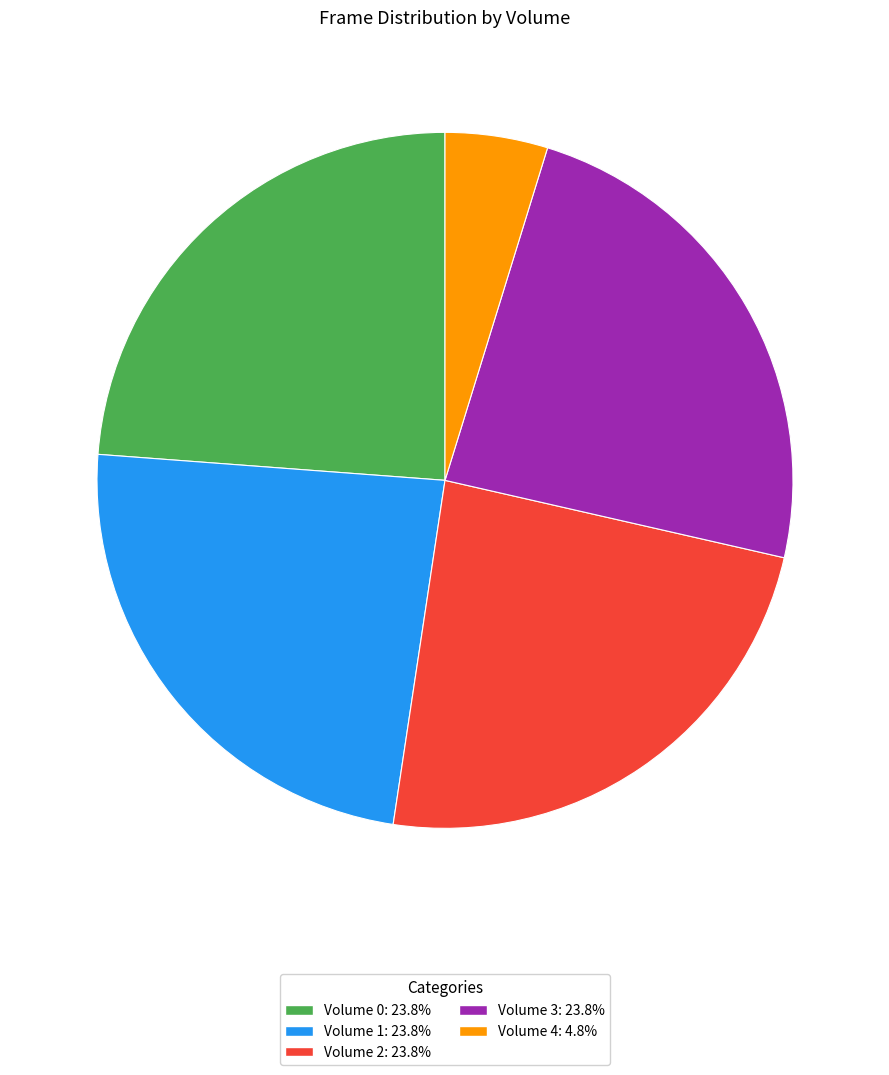

Count the number of slices in the pie.

5